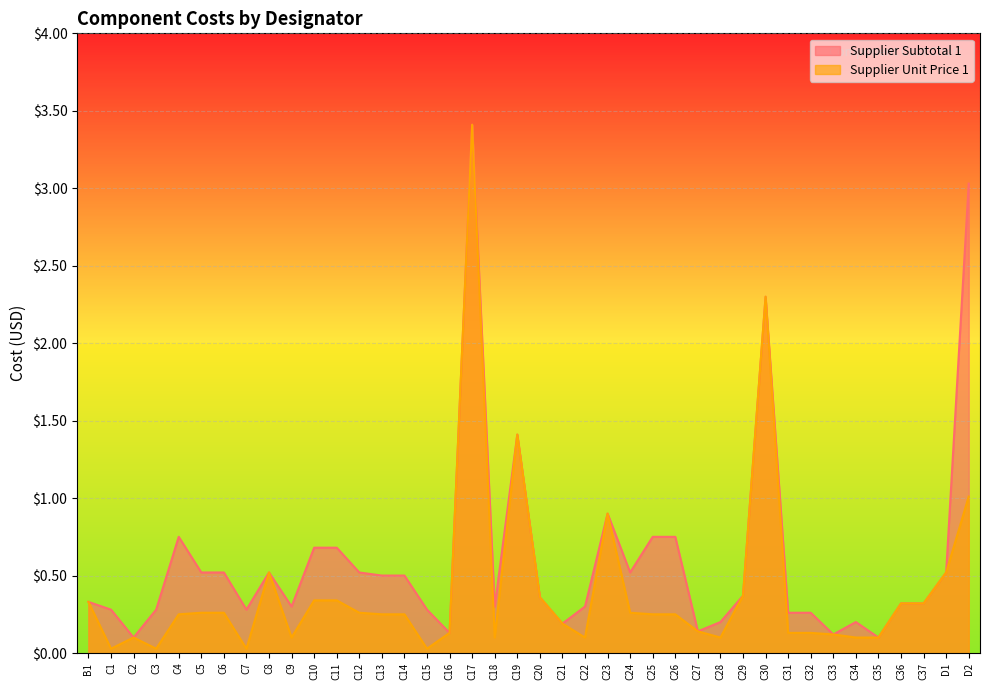

Reading right to left, what are all the values shown in this chart?

Supplier Subtotal 1: 3.0	0.5	0.3	0.3	0.1	0.2	0.1	0.3	0.3	2.3	0.4	0.2	0.1	0.8	0.8	0.5	0.9	0.3	0.2	0.4	1.4	0.3	3.4	0.1	0.3	0.5	0.5	0.5	0.7	0.7	0.3	0.5	0.3	0.5	0.5	0.8	0.3	0.1	0.3	0.3
Supplier Unit Price 1: 1.0	0.5	0.3	0.3	0.1	0.1	0.1	0.1	0.1	2.3	0.4	0.1	0.1	0.2	0.2	0.3	0.9	0.1	0.2	0.4	1.4	0.1	3.4	0.1	0.0	0.2	0.2	0.3	0.3	0.3	0.1	0.5	0.0	0.3	0.3	0.2	0.0	0.1	0.0	0.3